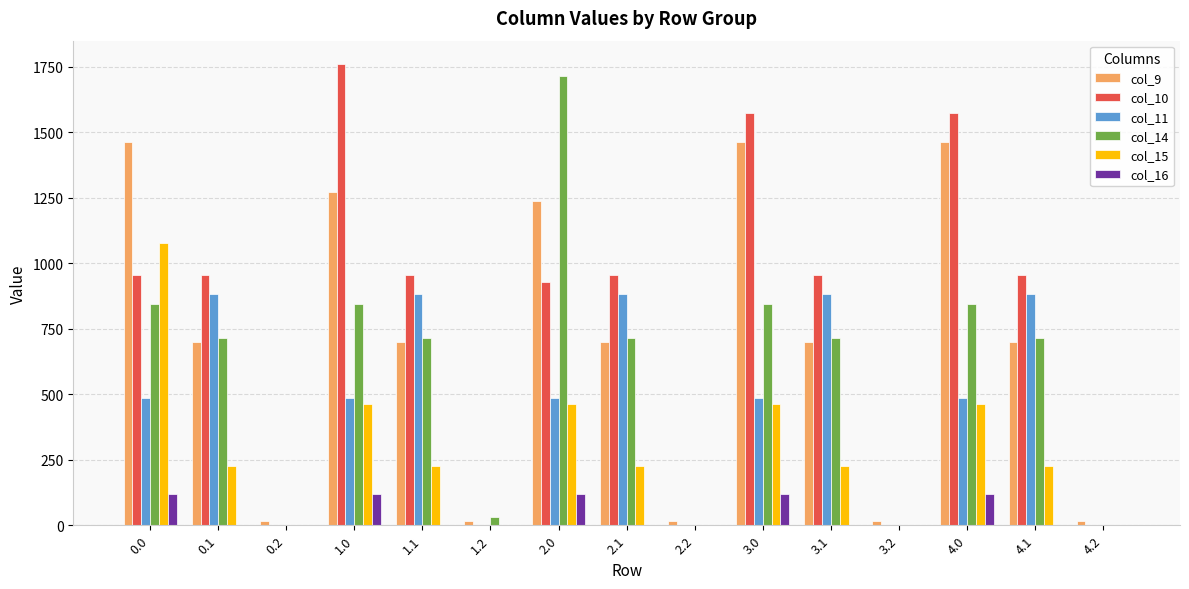

The col_16 series shows 0.0 at 1.2. True or false?

True